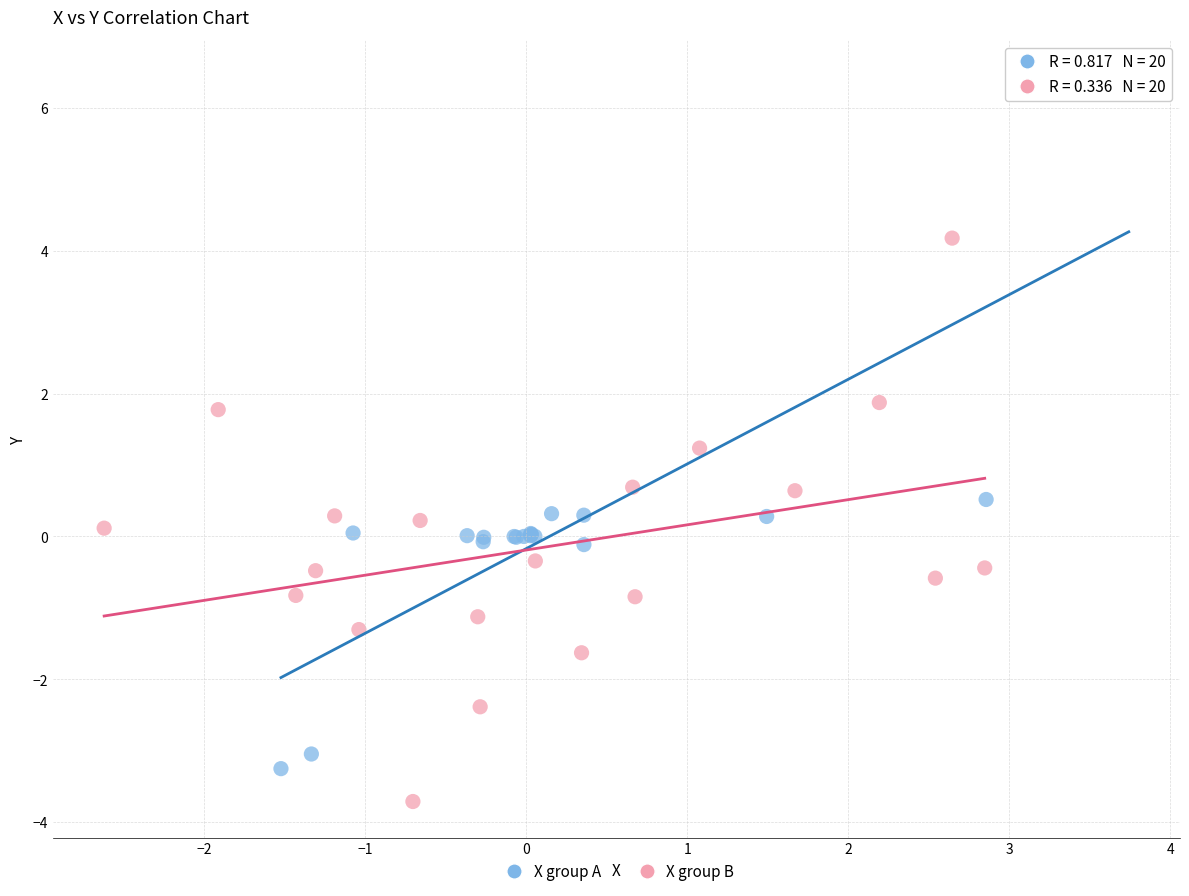

Which series reaches the maximum Y coordinate?

X group A